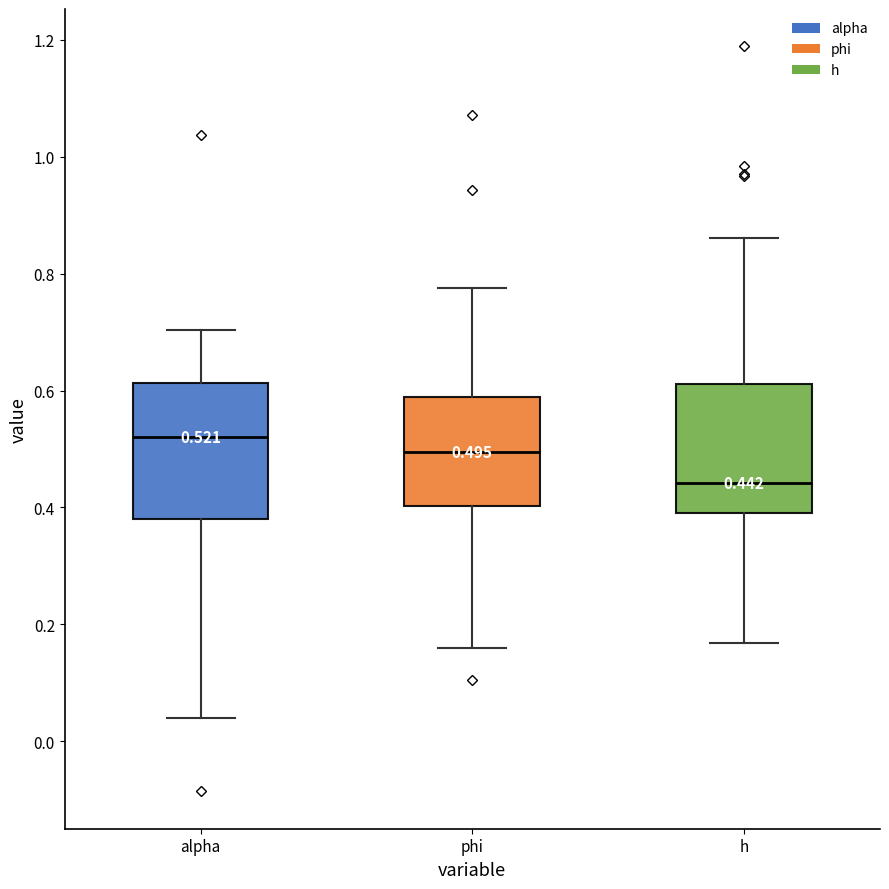

Which box's median line is the lowest?

h